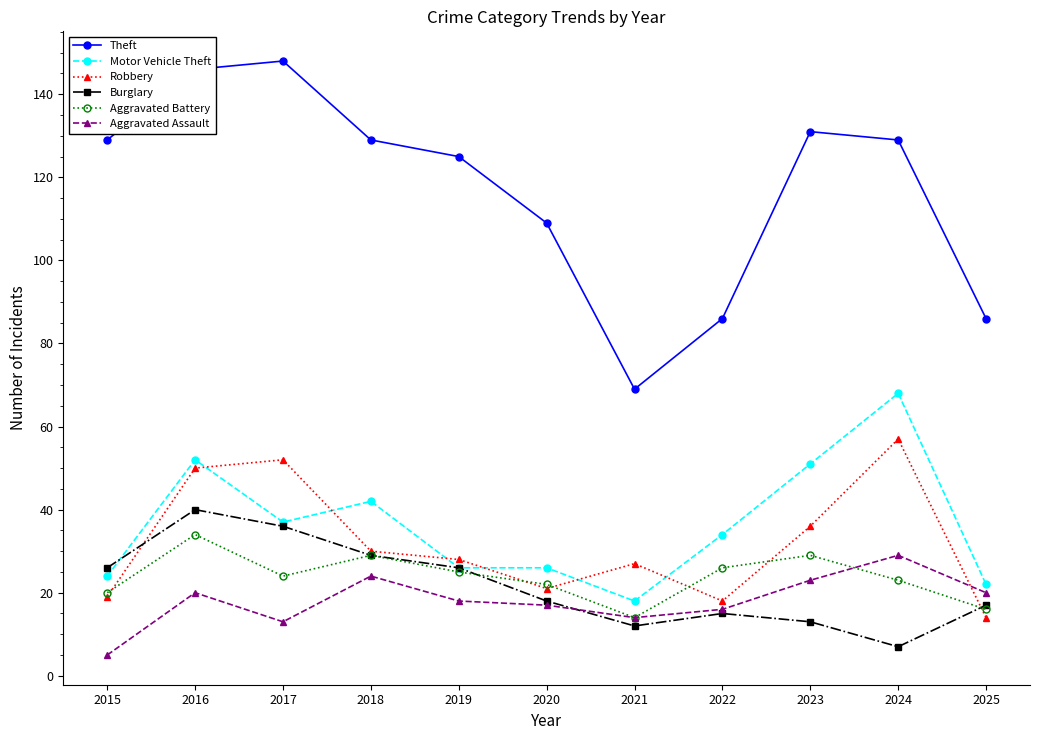

Rank the series by their maximum value, from highest to lowest.

Theft, Motor Vehicle Theft, Robbery, Burglary, Aggravated Battery, Aggravated Assault